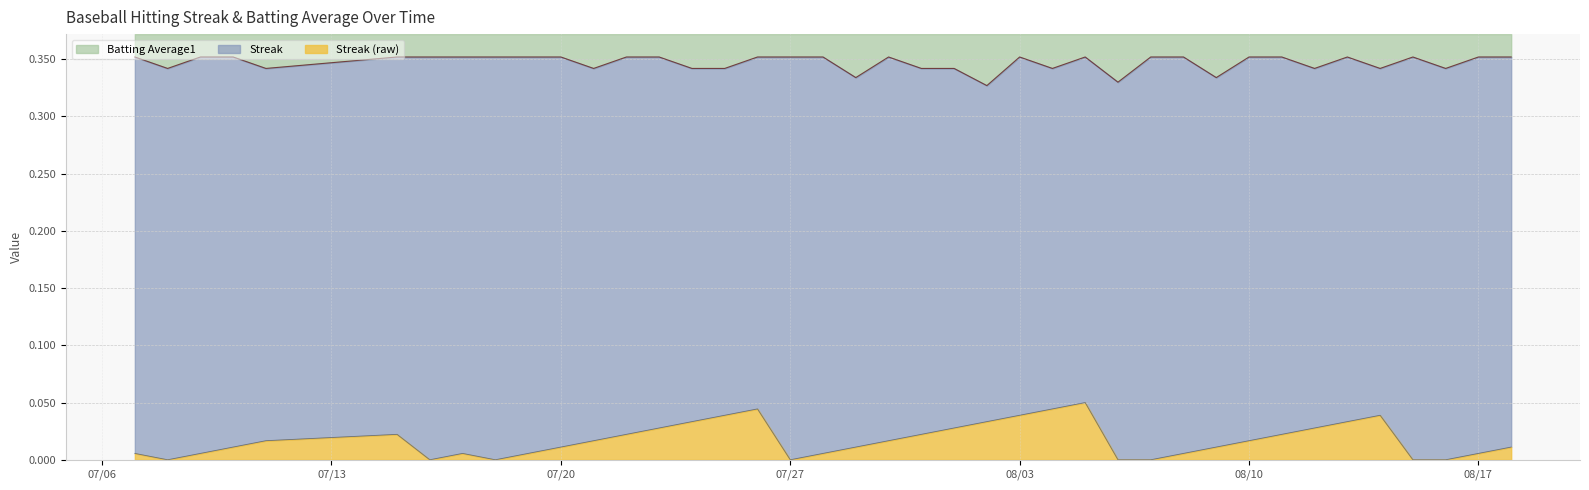

Is the value of Streak at 2010-07-15 greater than the value of Batting Average1 at 2010-08-08?

No